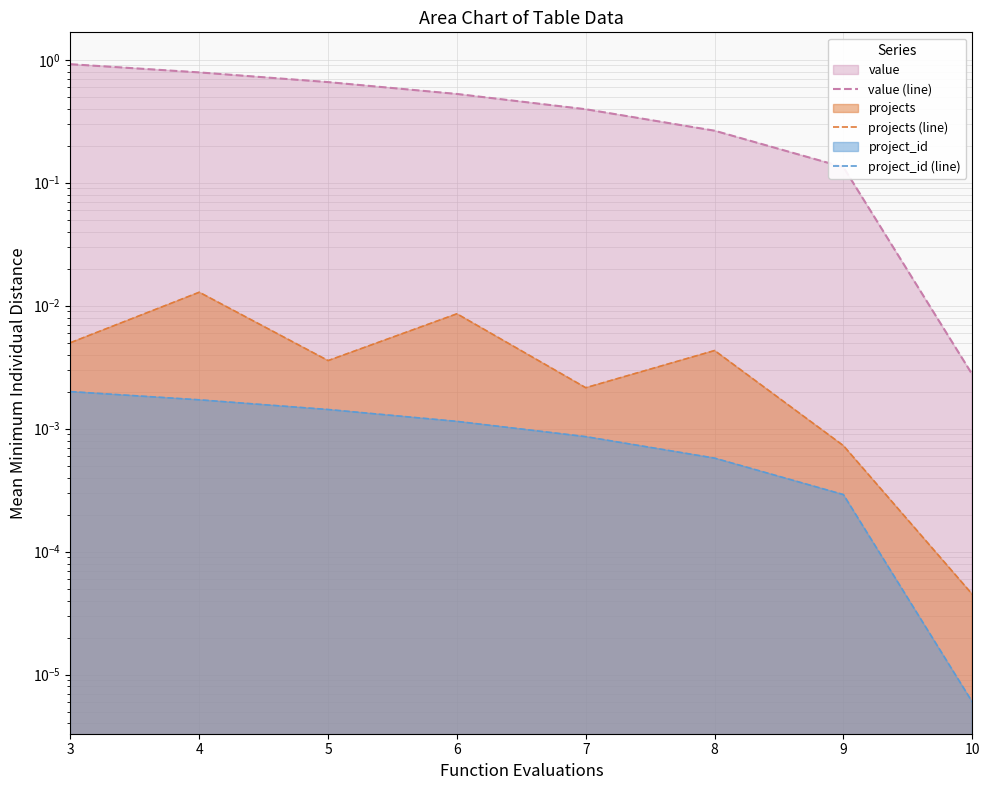

Reading left to right, list all the values displayed in this chart.

value (line): 3=0.9	4=0.8	5=0.7	6=0.5	7=0.4	8=0.3	9=0.1	10=0.0
projects (line): 3=0.0	4=0.0	5=0.0	6=0.0	7=0.0	8=0.0	9=0.0	10=0.0
project_id (line): 3=0.0	4=0.0	5=0.0	6=0.0	7=0.0	8=0.0	9=0.0	10=0.0